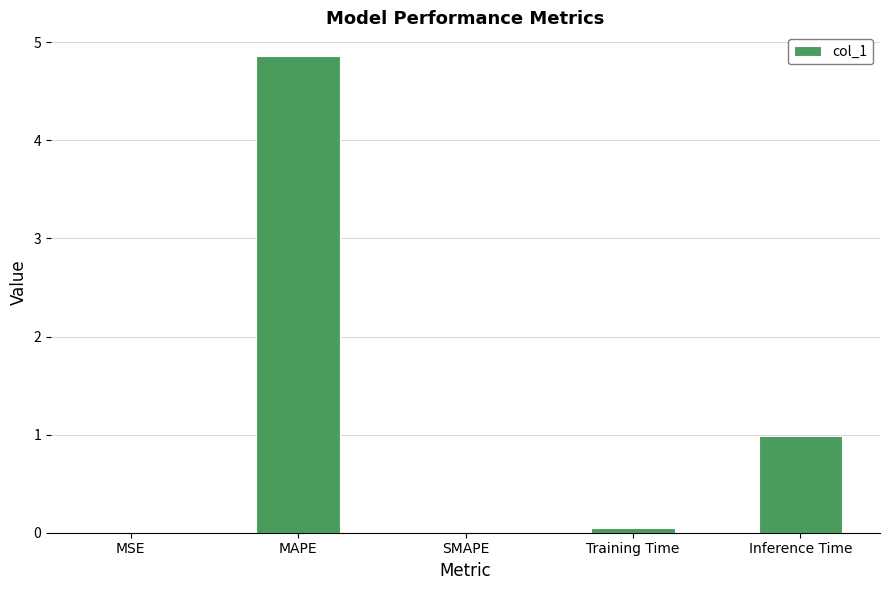

At which category does the chart reach its peak across all series?

MAPE